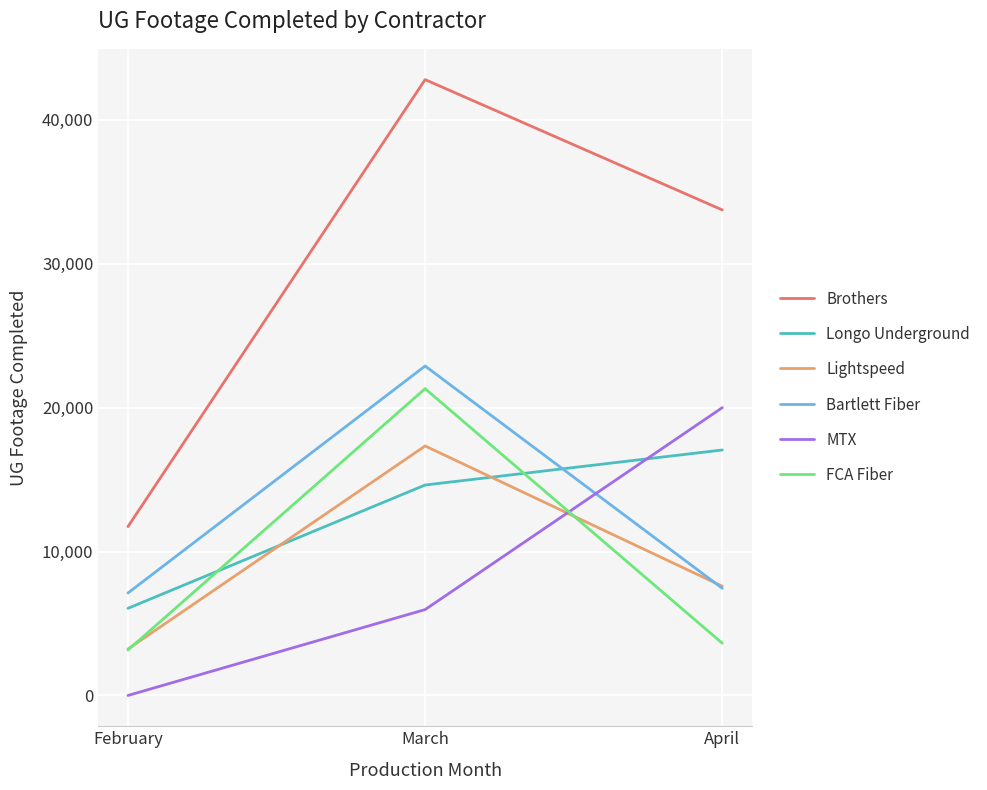

Reading left to right, extract all data points from this chart.

Brothers: February=11735	March=42799	April=33743
Longo Underground: February=6056	March=14625	April=17060
Lightspeed: February=3226	March=17340	April=7593
Bartlett Fiber: February=7120	March=22896	April=7447
MTX: February=0	March=5968	April=20002
FCA Fiber: February=3158	March=21322	April=3629